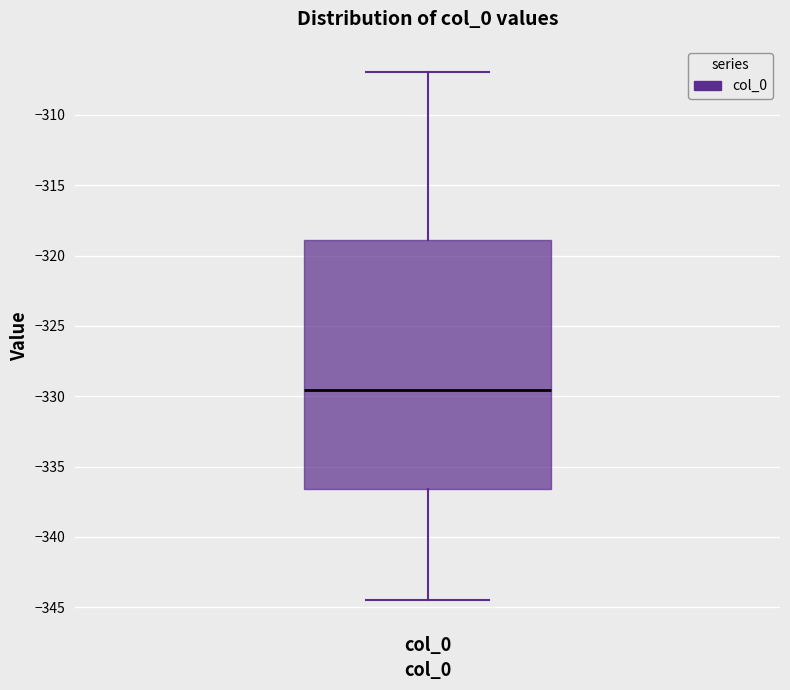

Read this box plot against the y-axis: the position of the median line, the range covered by the box, and the ends of both whiskers. The values are not printed on the chart, so give them approximately, as read against the axis.

median -329.5, box -336.5 to -319.0, whiskers -344.5 to -307.0